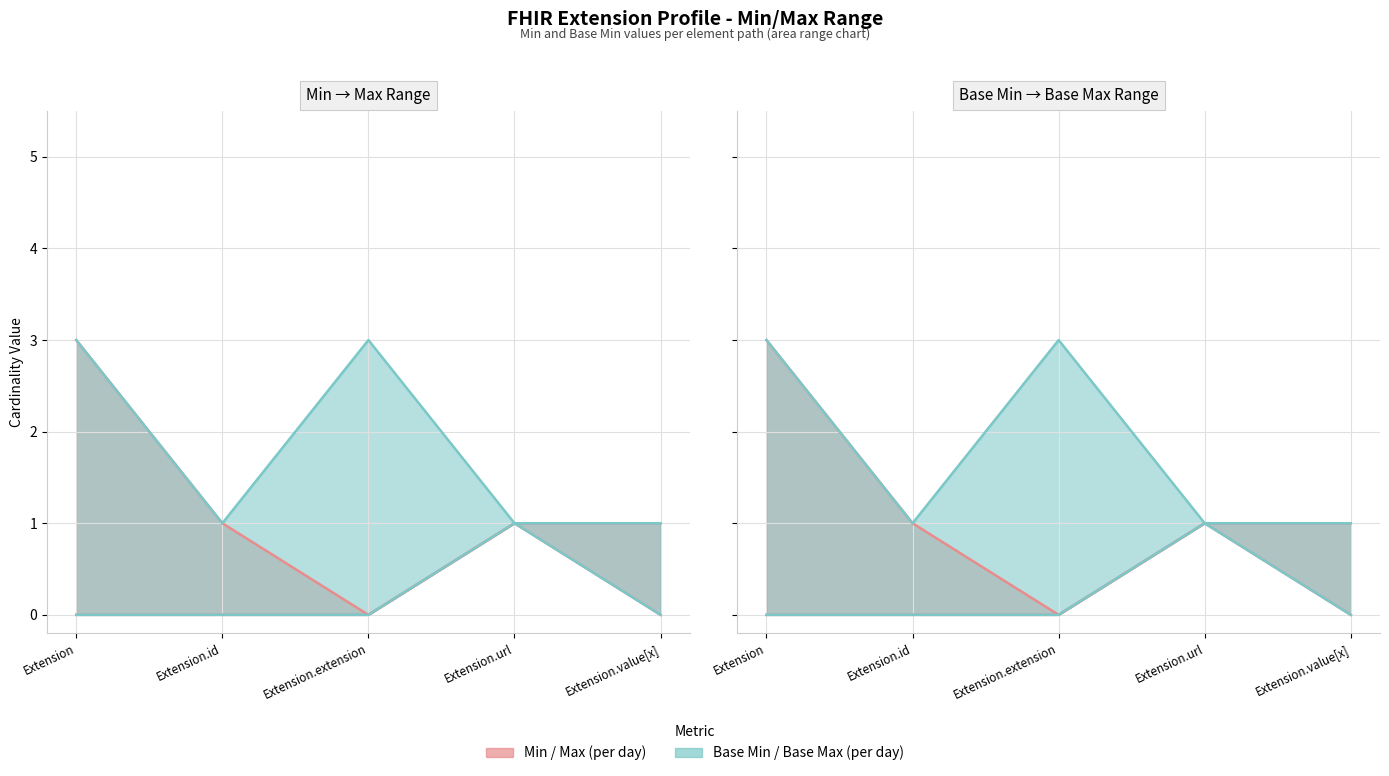

Reading right to left, extract all data points from this chart.

Min: 0	1	0	0	0
Base Min: 0	1	0	0	0
Base Max_numeric: 1	1	3	1	3